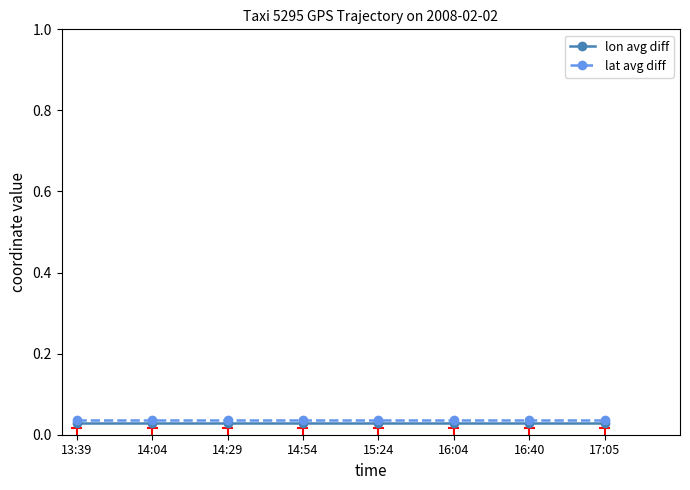

At how many categories does at least one series exceed 0?

8